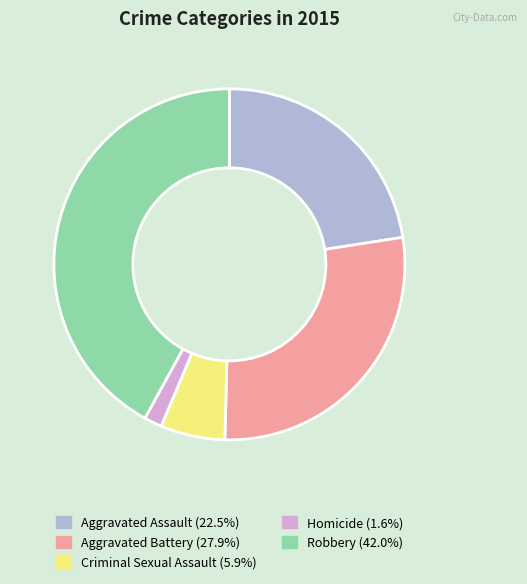

Rank the categories by value from highest to lowest.

Robbery, Aggravated Battery, Aggravated Assault, Criminal Sexual Assault, Homicide